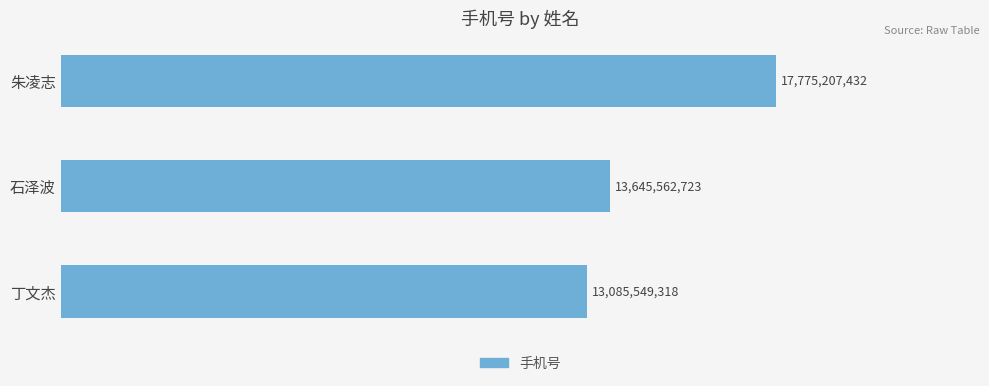

How many bars are there in total?

3